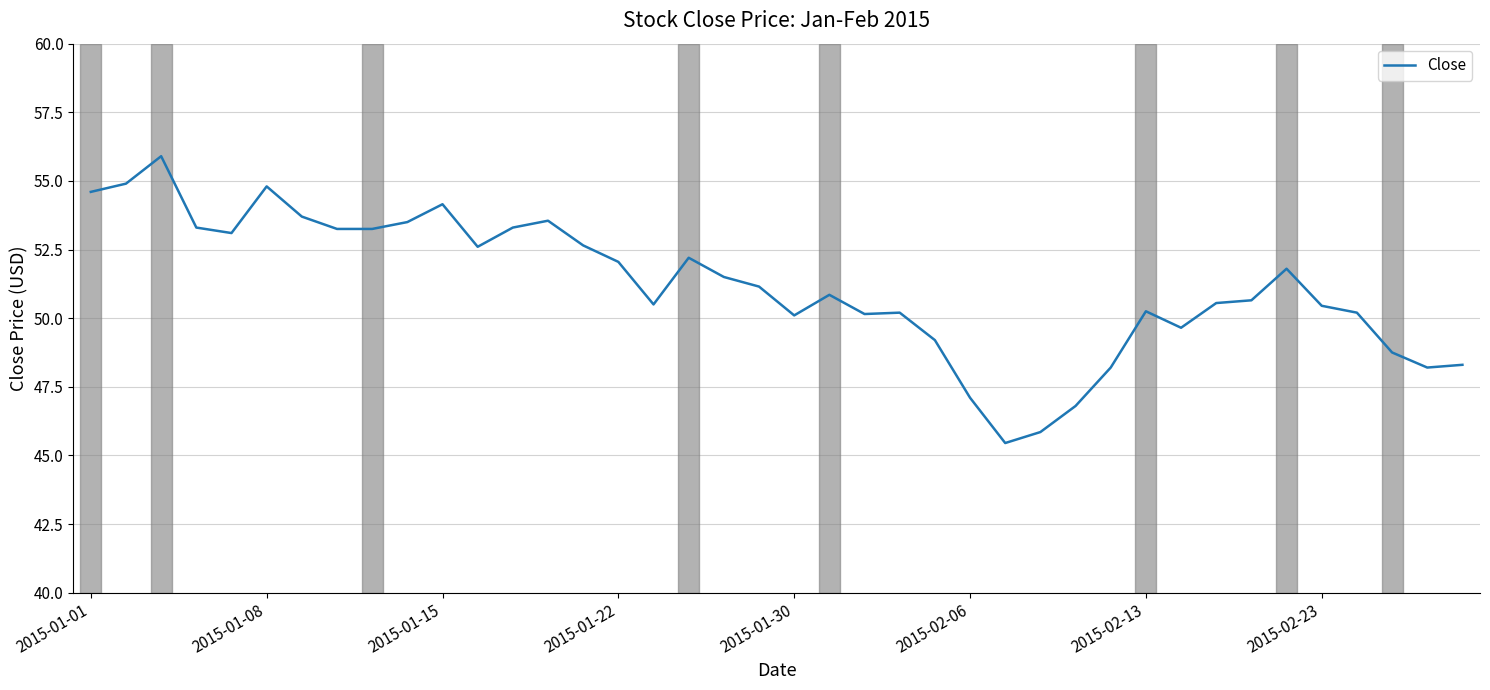

How many series are shown in this chart?

1